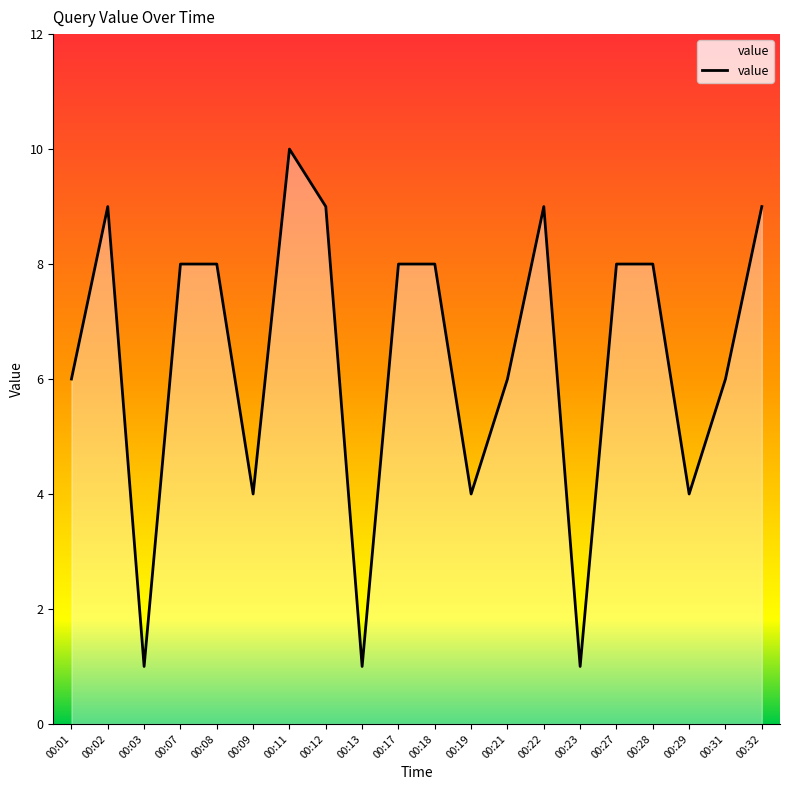

True or false: the data has more than 1 interior local peaks.

True